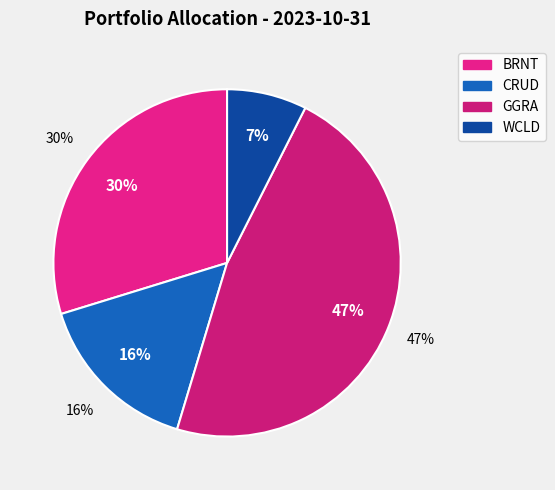

To the nearest percent, what is the average slice percentage?

25%